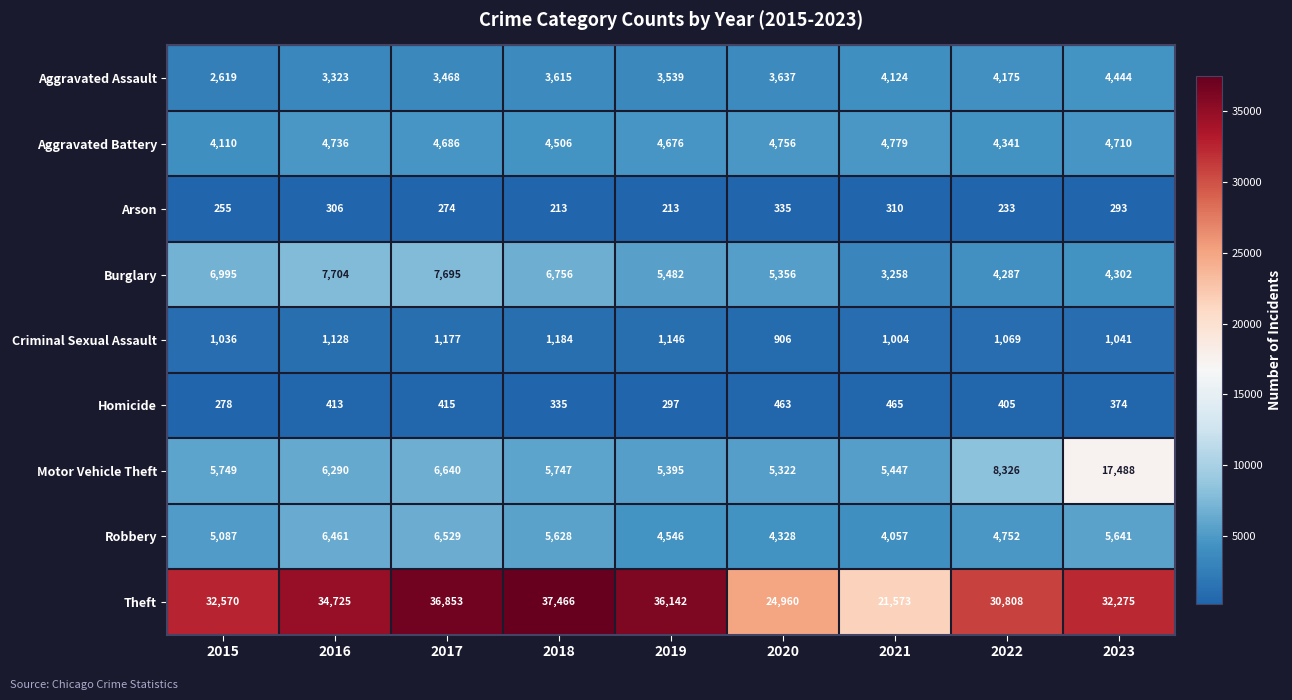

Rank the series at 2017 from lowest to highest value.

Arson, Homicide, Criminal Sexual Assault, Aggravated Assault, Aggravated Battery, Robbery, Motor Vehicle Theft, Burglary, Theft